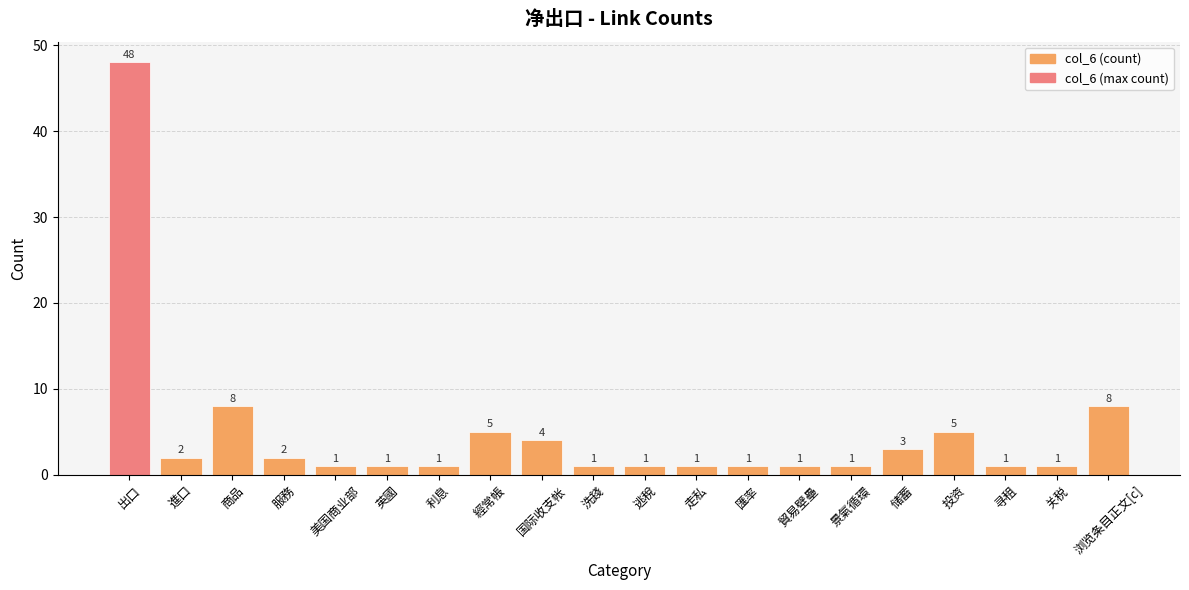

What is the difference between the values at 商品 and 進口?

6